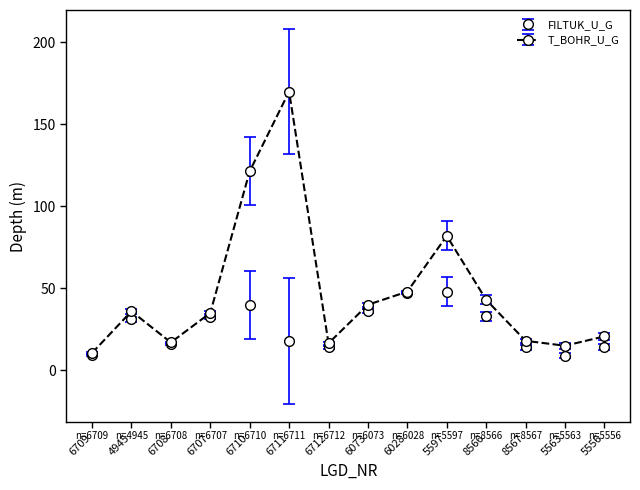

Rank the series by their average value, from lowest to highest.

FILTUK_U_G, T_BOHR_U_G